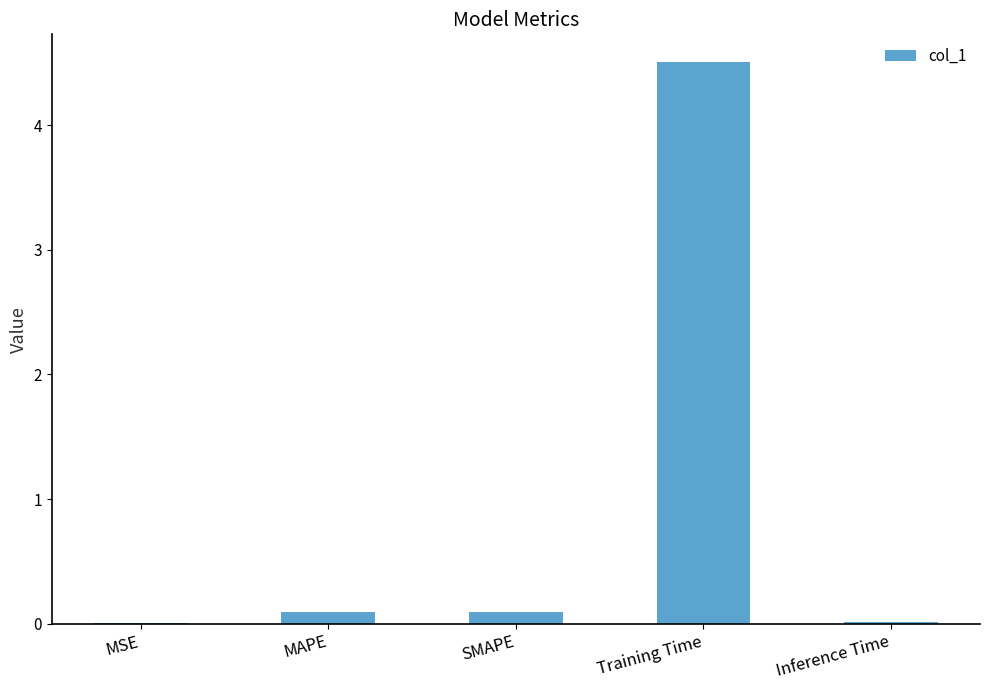

Which category has the highest value across all series?

Training Time